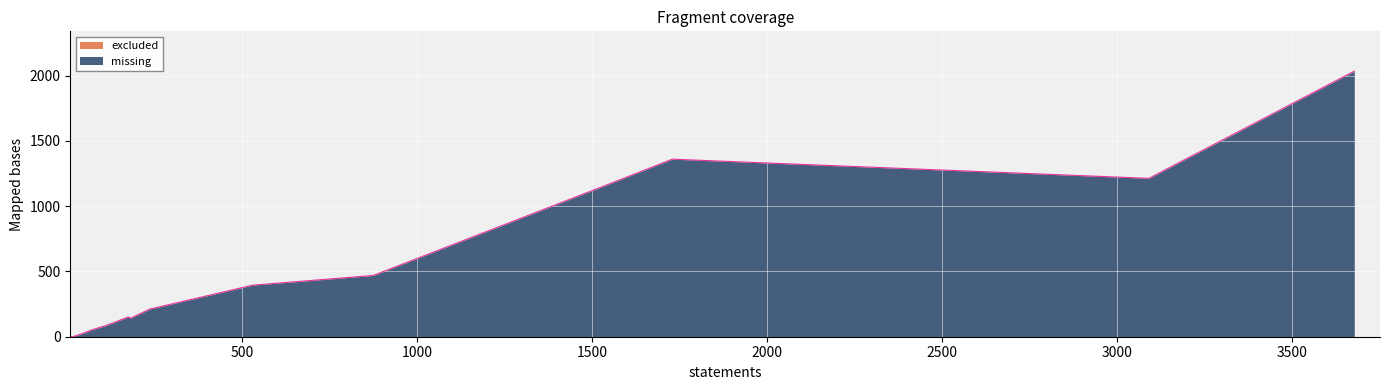

Which series has the largest total across all categories?

missing